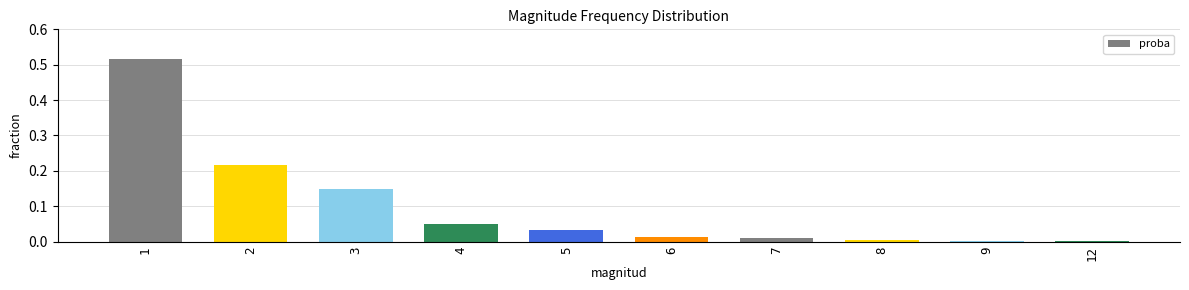

What is the change in value from 1 to 5?

-0.5